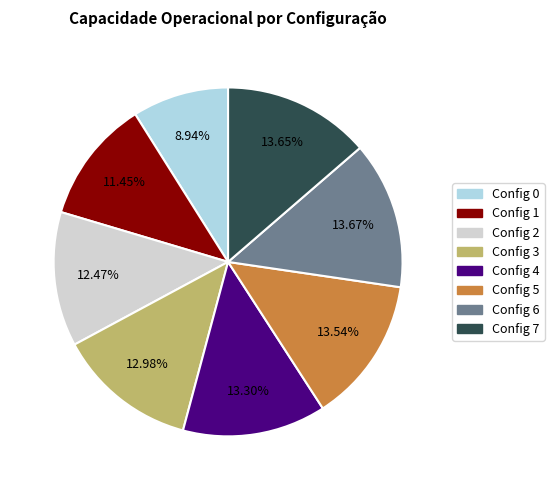

Approximately how many times larger is the value at Config 4 compared to Config 5?

1.0